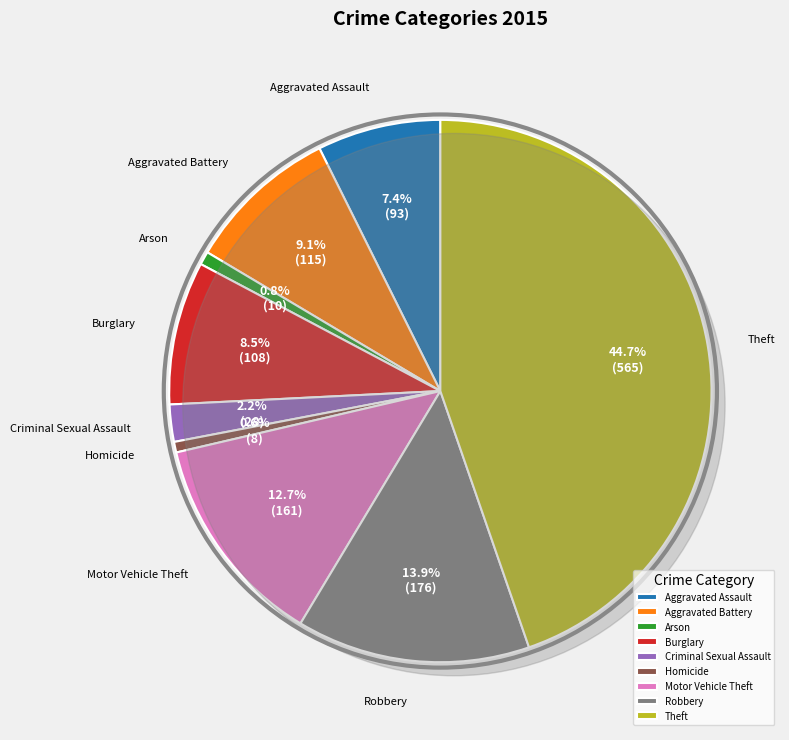

What percentage is the Robbery slice, to the nearest percent?

14%